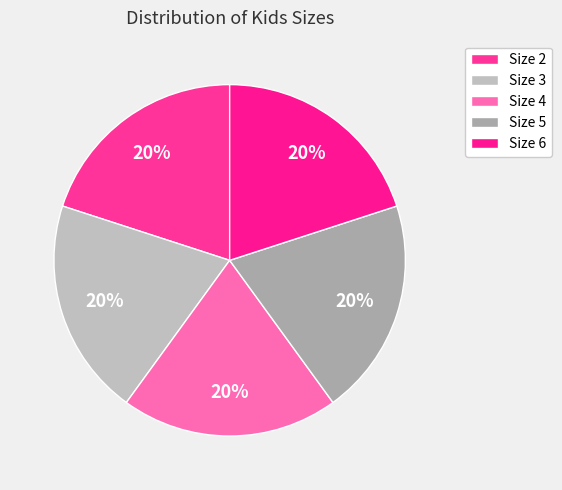

Is there a majority slice in this chart?

No